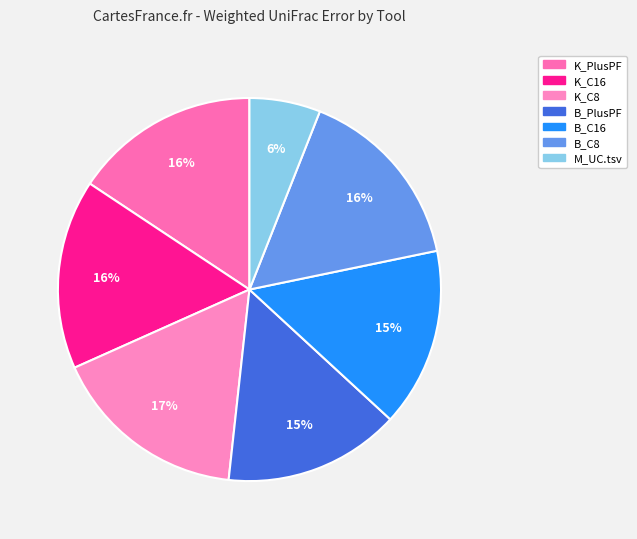

True or false: M_UC.tsv accounts for 1% of the total.

False